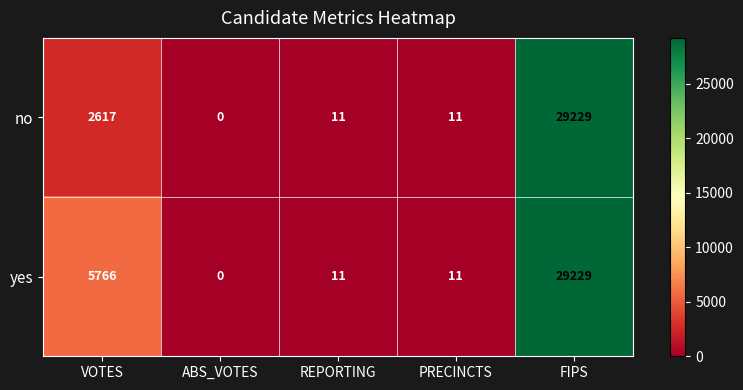

Which category has the highest value in the no series?

FIPS